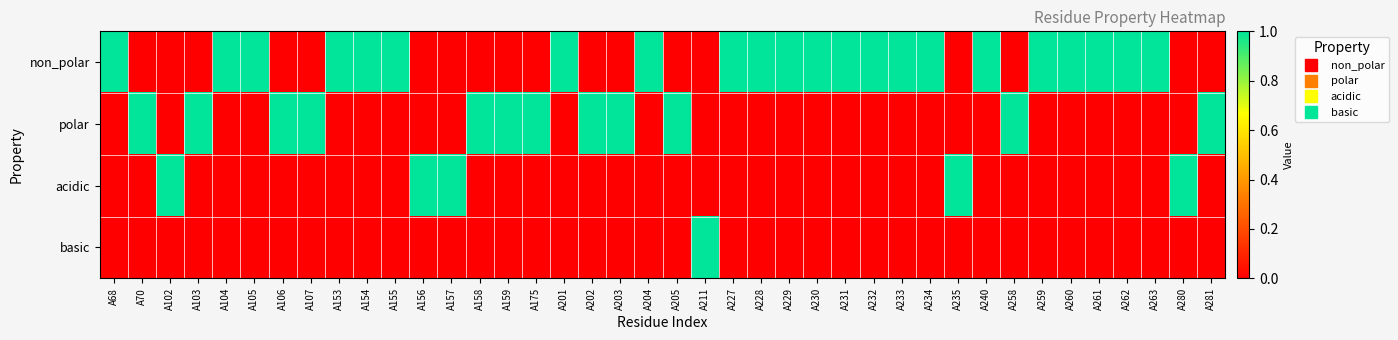

Between A158 and A233, which series saw the biggest shift?

non_polar